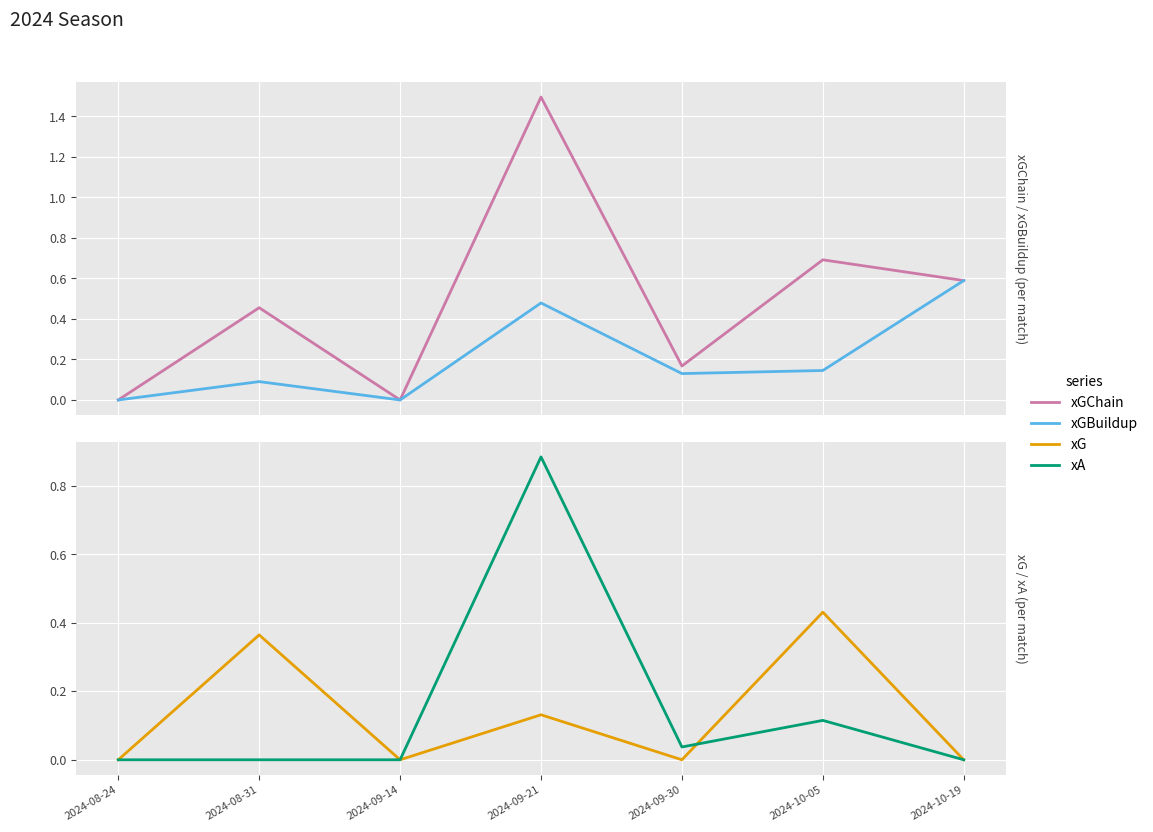

What is the sum of all xGBuildup values?

1.4